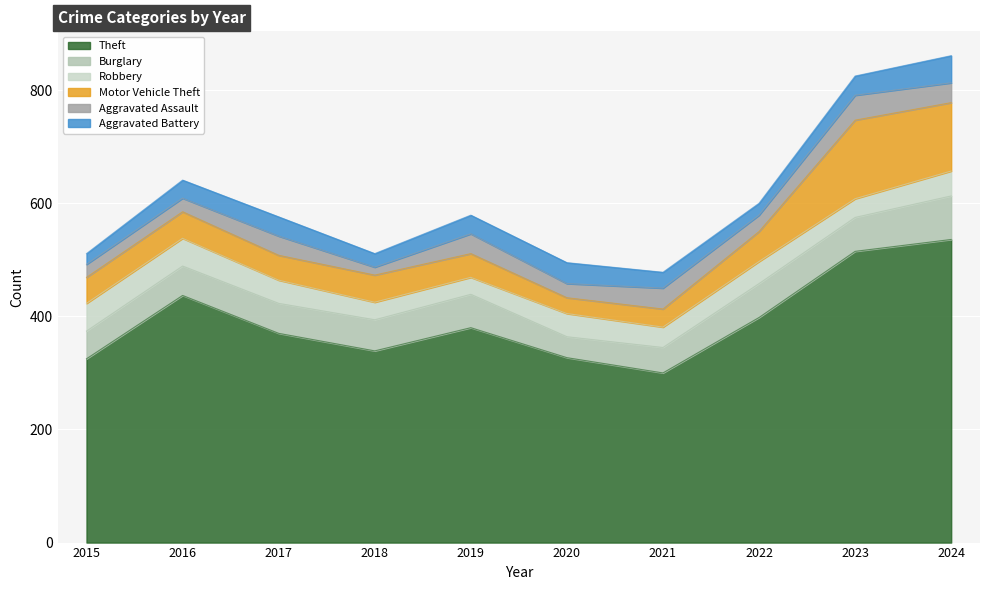

What is the maximum value for Theft?

536